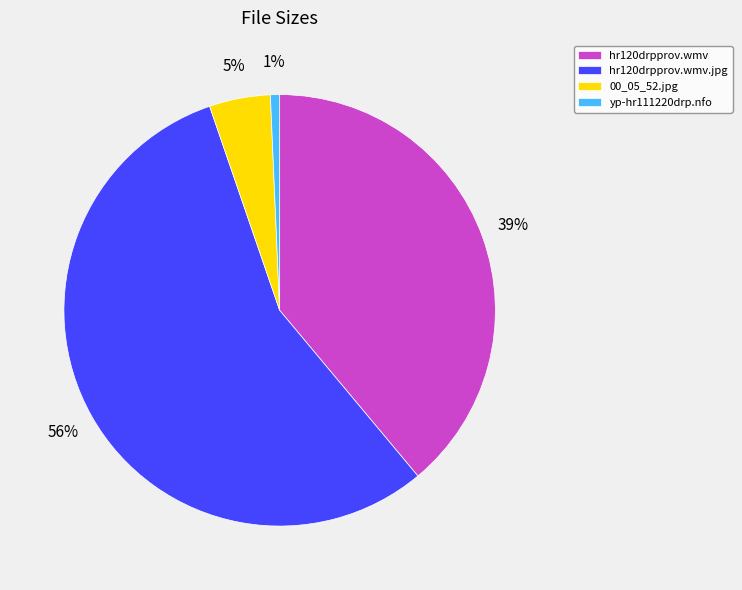

Is it true that hr120drpprov.wmv.jpg is 56% of the pie?

True